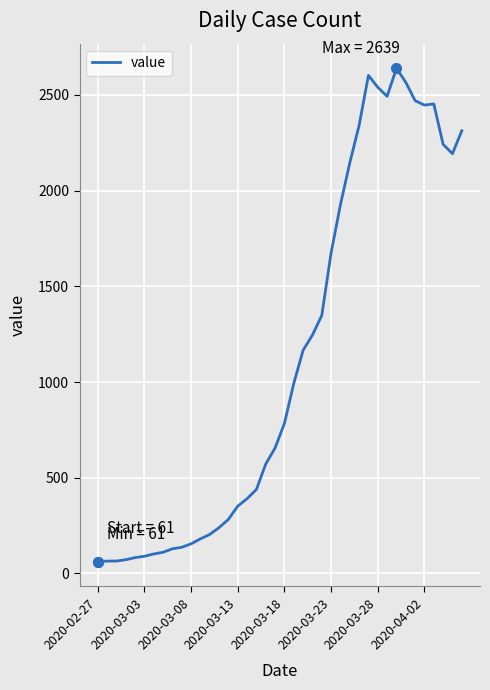

What is the smallest value displayed?

61